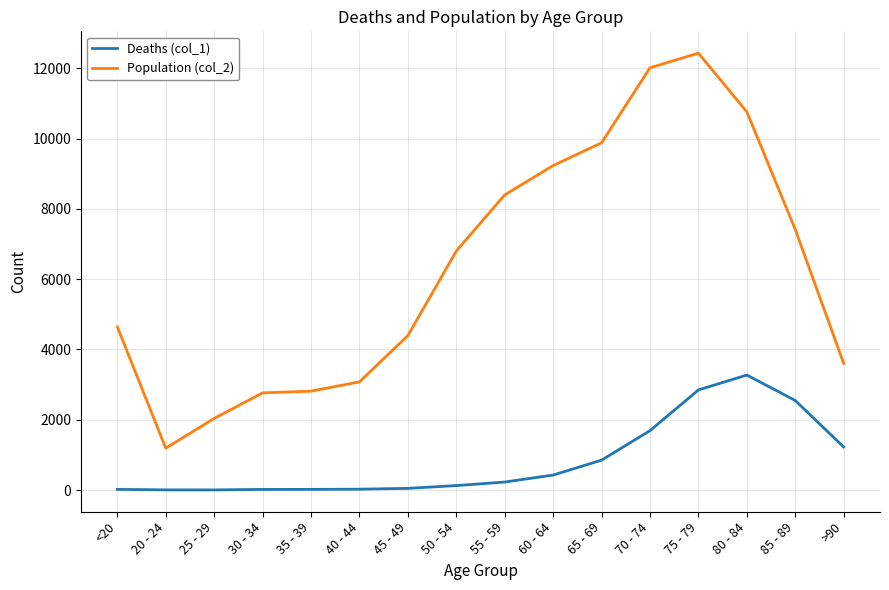

True or false: Deaths (col_1) and Population (col_2) intersect in this chart.

False